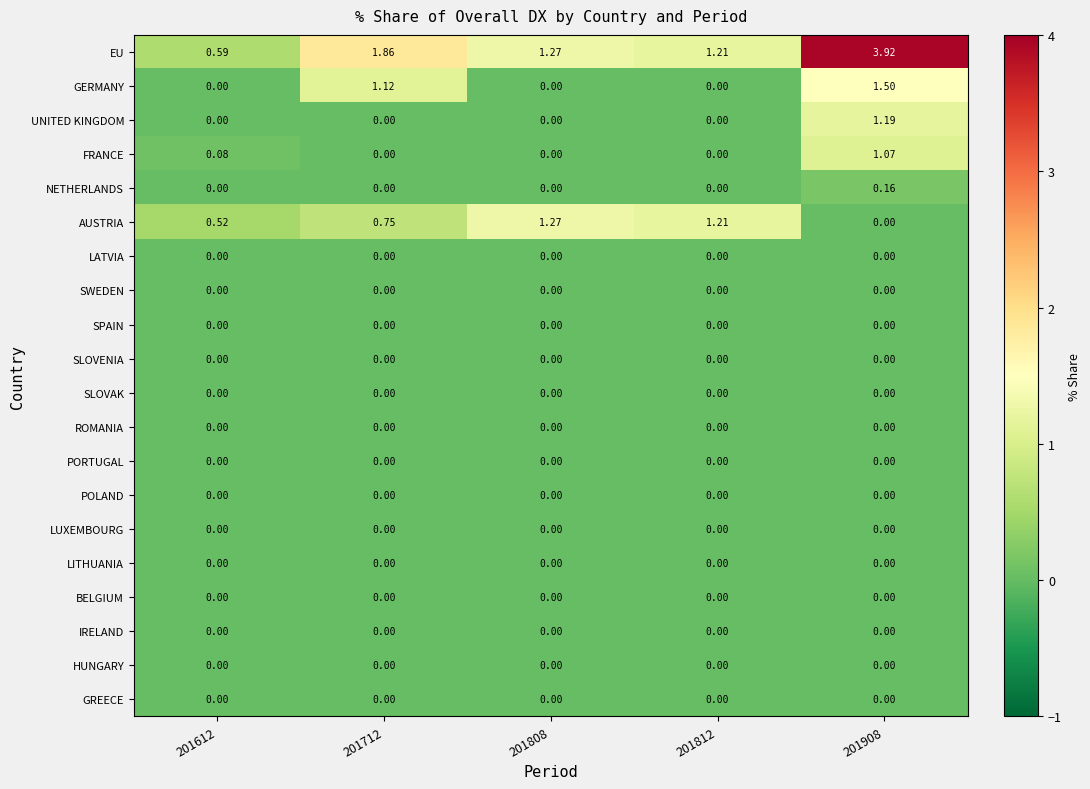

Which series changed the most between 201812 and 201908?

EU